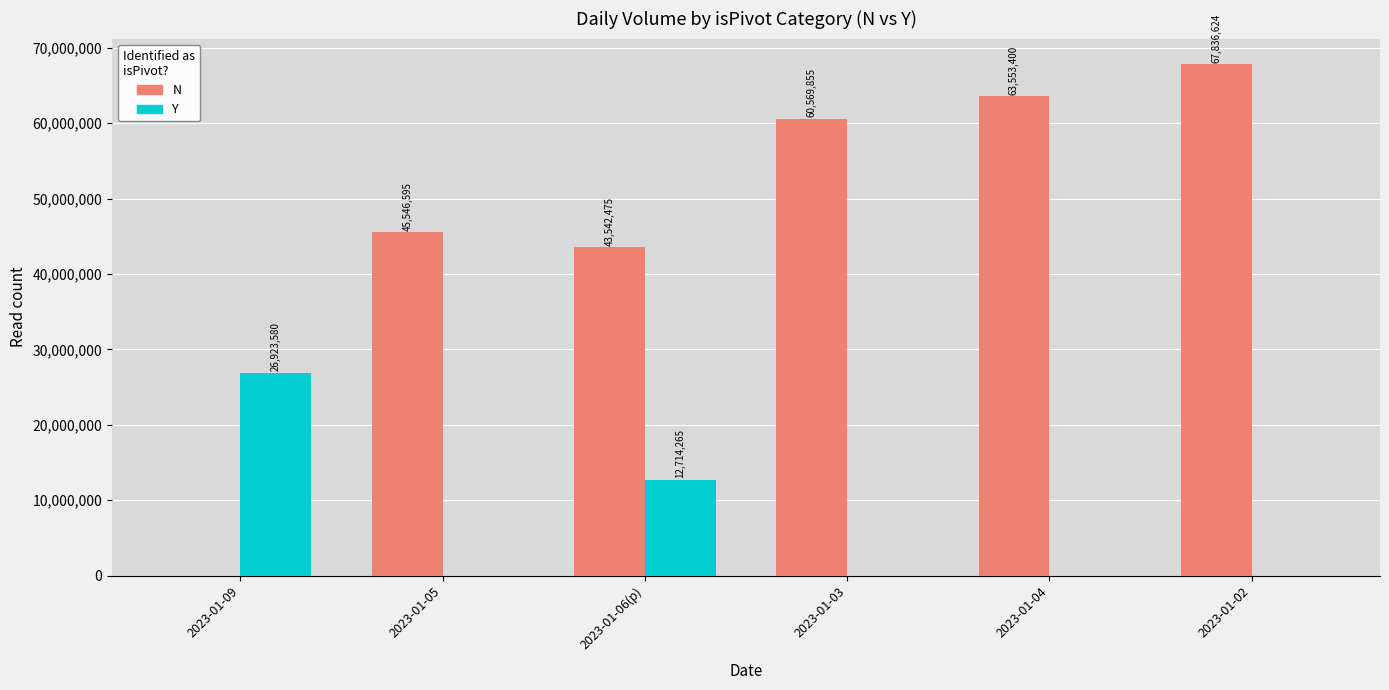

Are the bars horizontal?

No